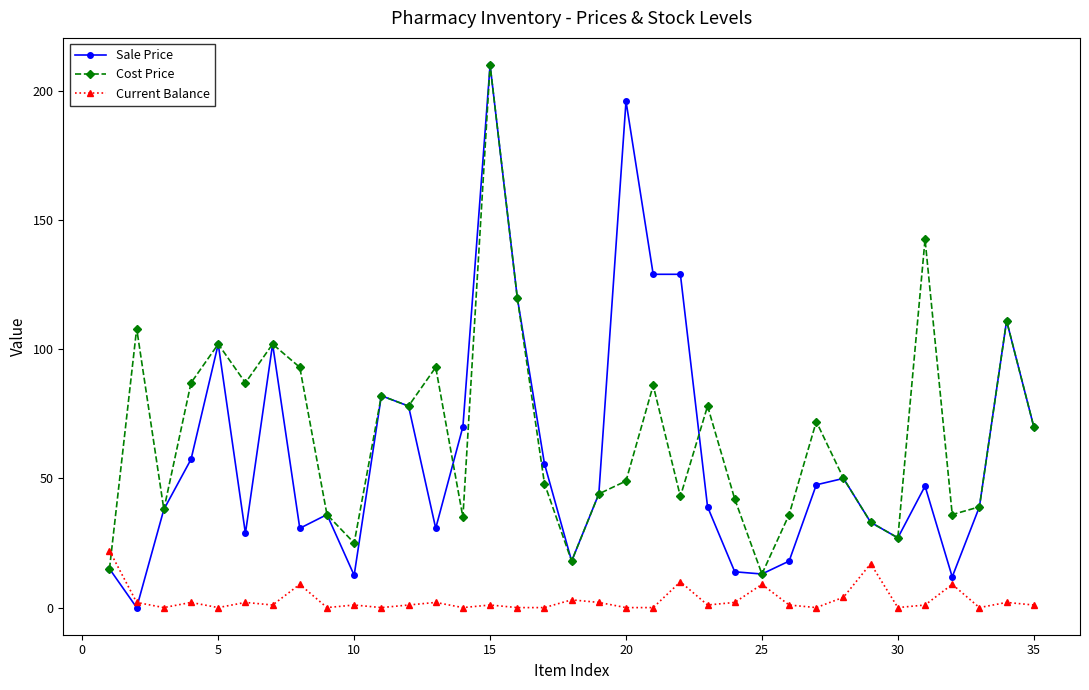

True or false: Current Balance and Sale Price intersect in this chart.

True